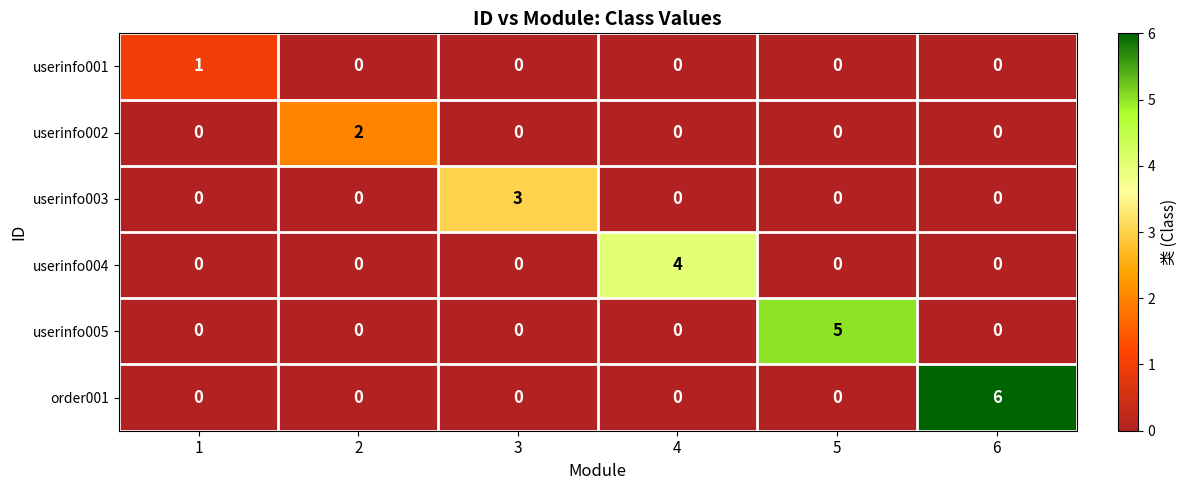

Rank the series by their maximum value, from lowest to highest.

userinfo001, userinfo002, userinfo003, userinfo004, userinfo005, order001